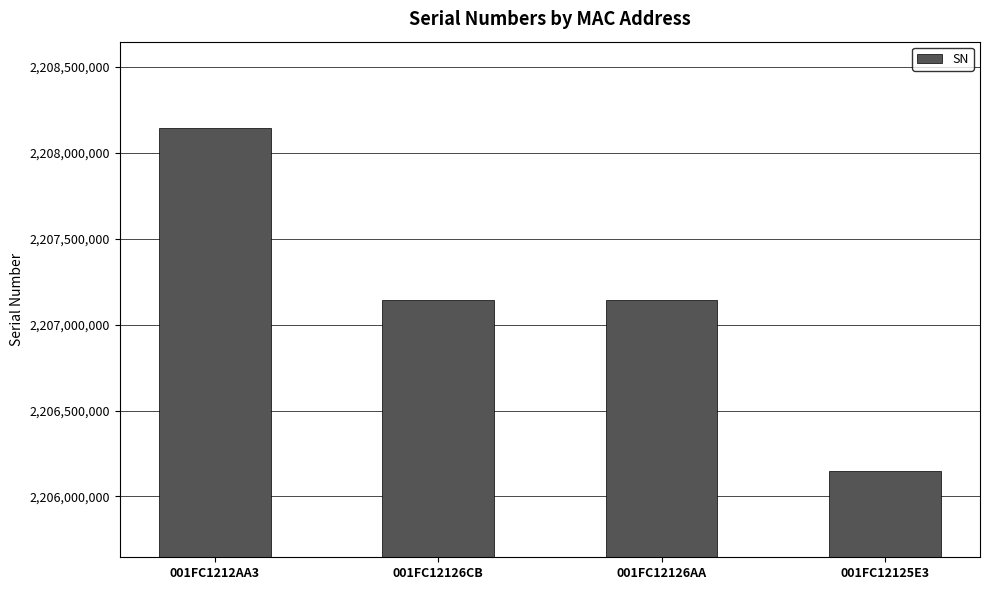

Which label corresponds to the smallest value in the chart?

001FC12125E3